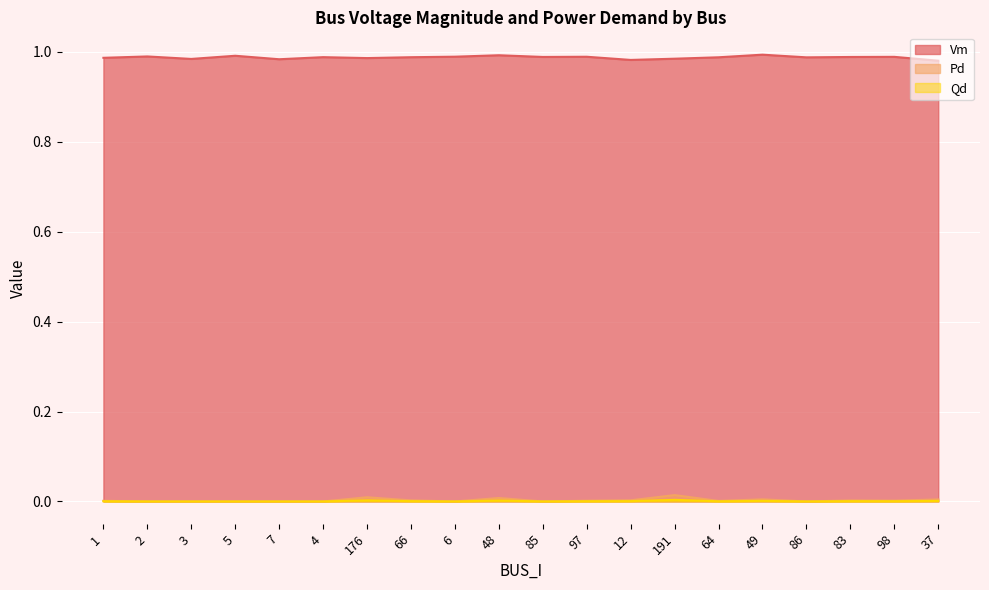

Which series changed the most between 48 and 49?

Pd